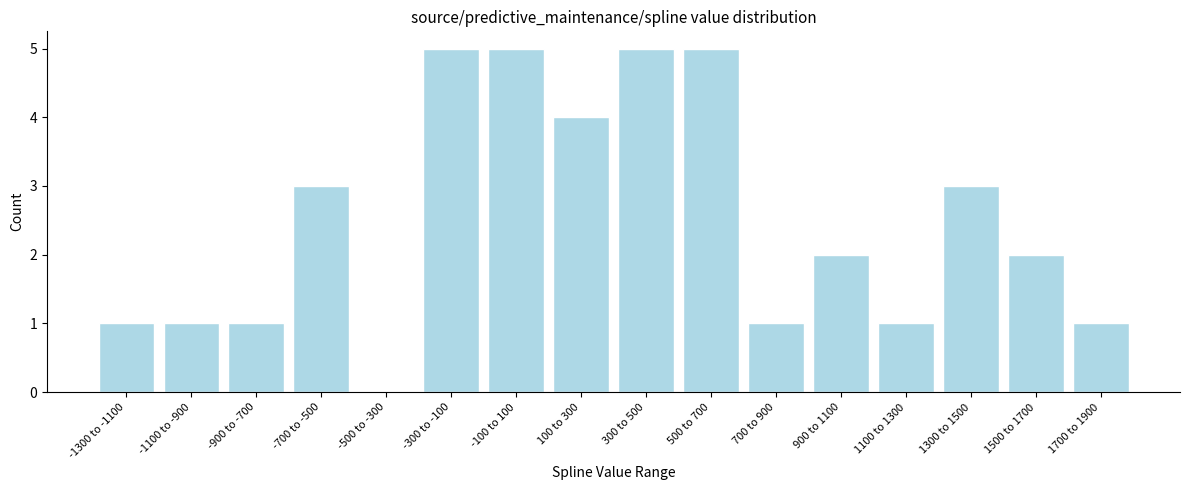

Reading left to right, extract all data points from this chart.

-1300 to -1100=1	-1100 to -900=1	-900 to -700=1	-700 to -500=3	-500 to -300=0	-300 to -100=5	-100 to 100=5	100 to 300=4	300 to 500=5	500 to 700=5	700 to 900=1	900 to 1100=2	1100 to 1300=1	1300 to 1500=3	1500 to 1700=2	1700 to 1900=1